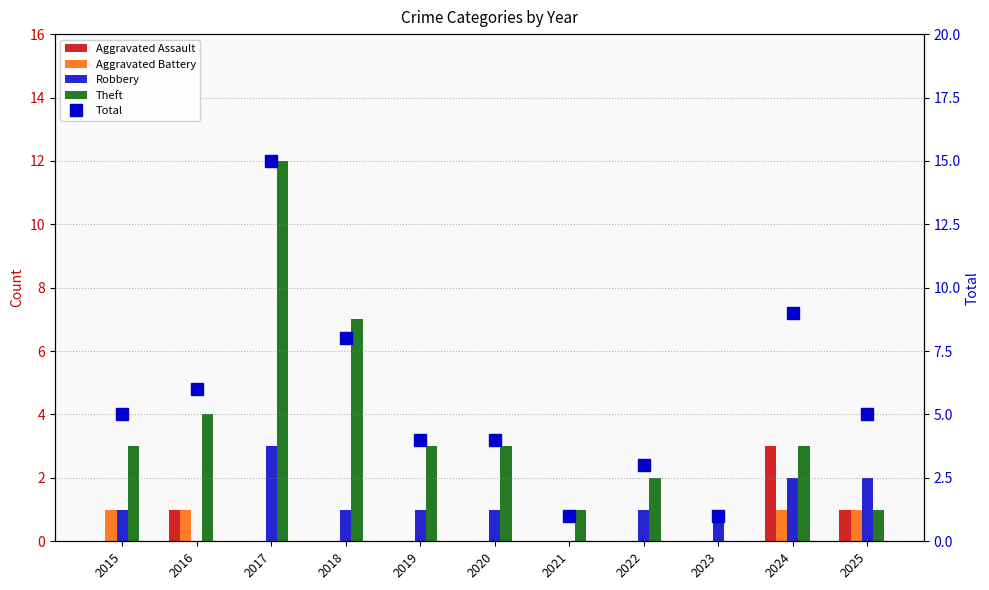

How many data points in Aggravated Assault are above 0?

3